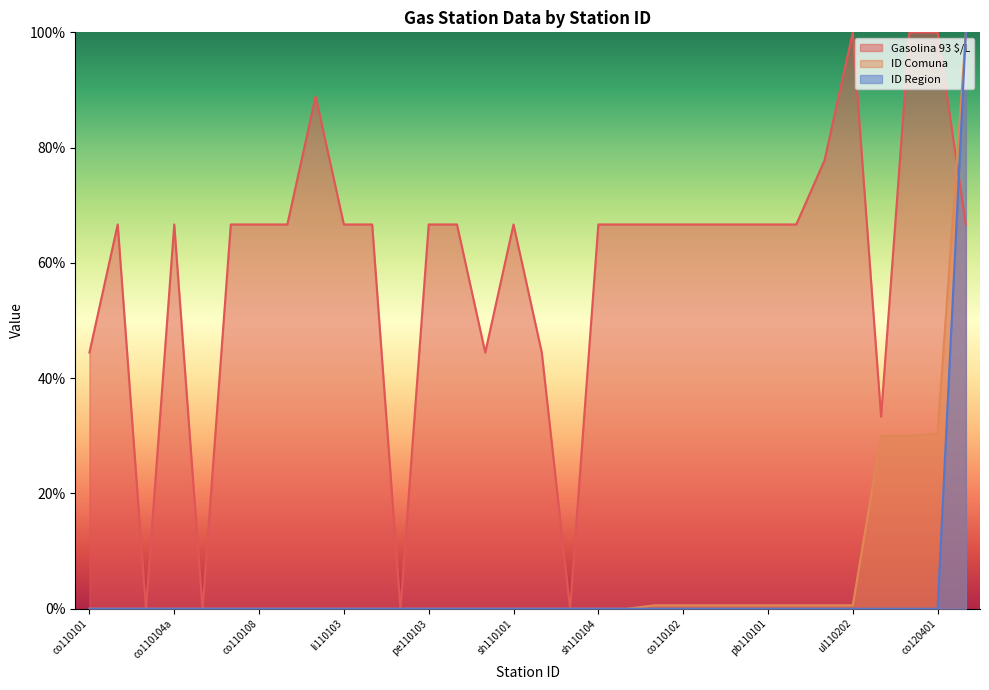

What is the value of the Gasolina 93 $/L point at the 9th from the left?

88.9